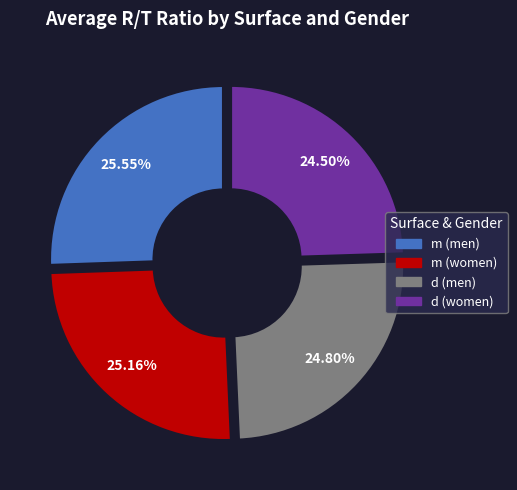

Does any single category account for the majority?

No